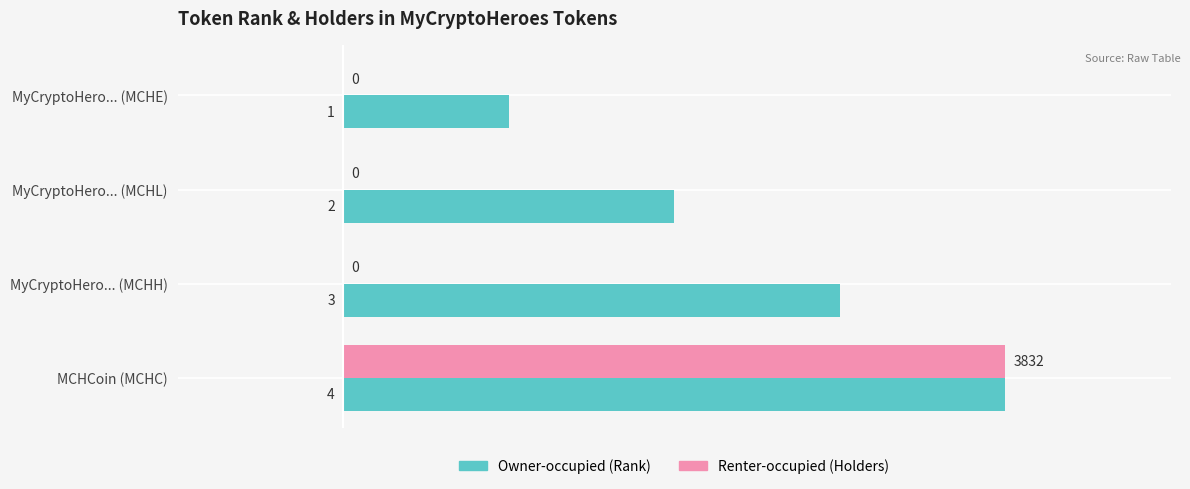

At which category is the sum across all series the highest?

MCHCoin (MCHC)